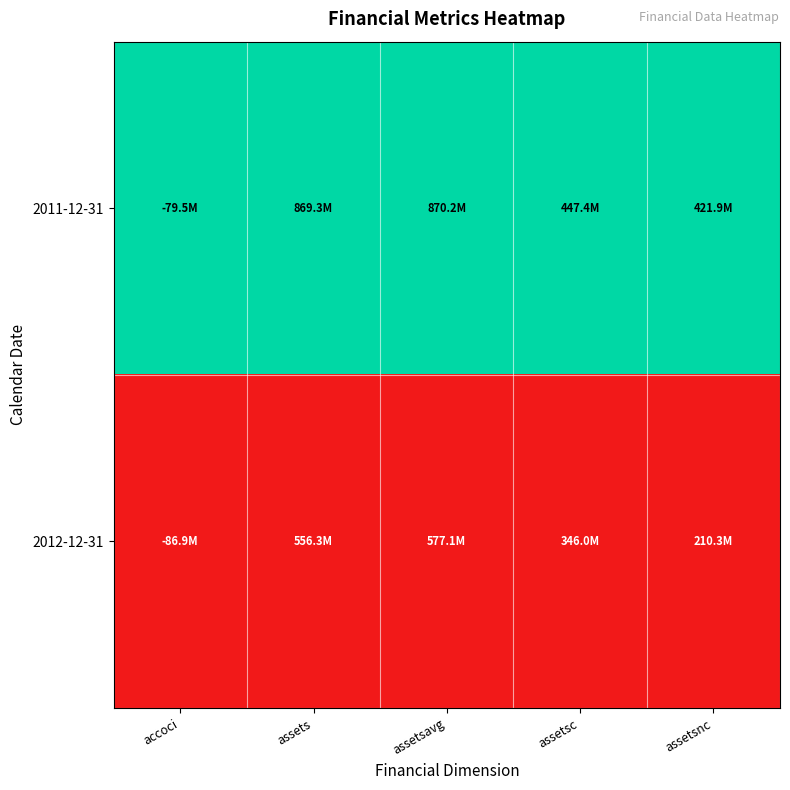

Reading left to right, what are all the values shown in this chart?

2011-12-31: accoci=1	assets=1	assetsavg=1	assetsc=1	assetsnc=1
2012-12-31: accoci=0	assets=0	assetsavg=0	assetsc=0	assetsnc=0